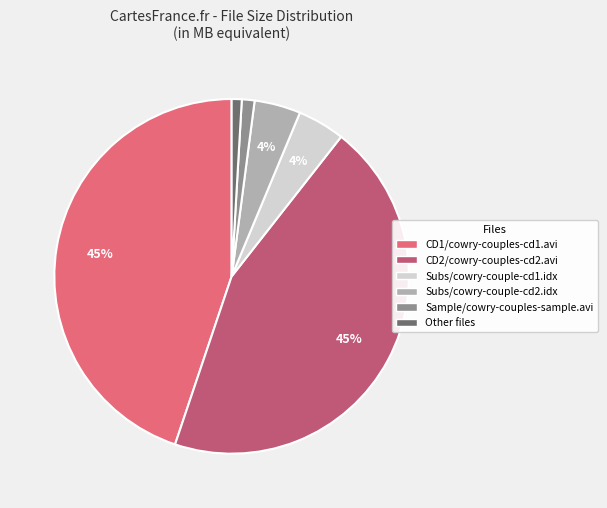

To the nearest percent, what is the average slice percentage?

17%